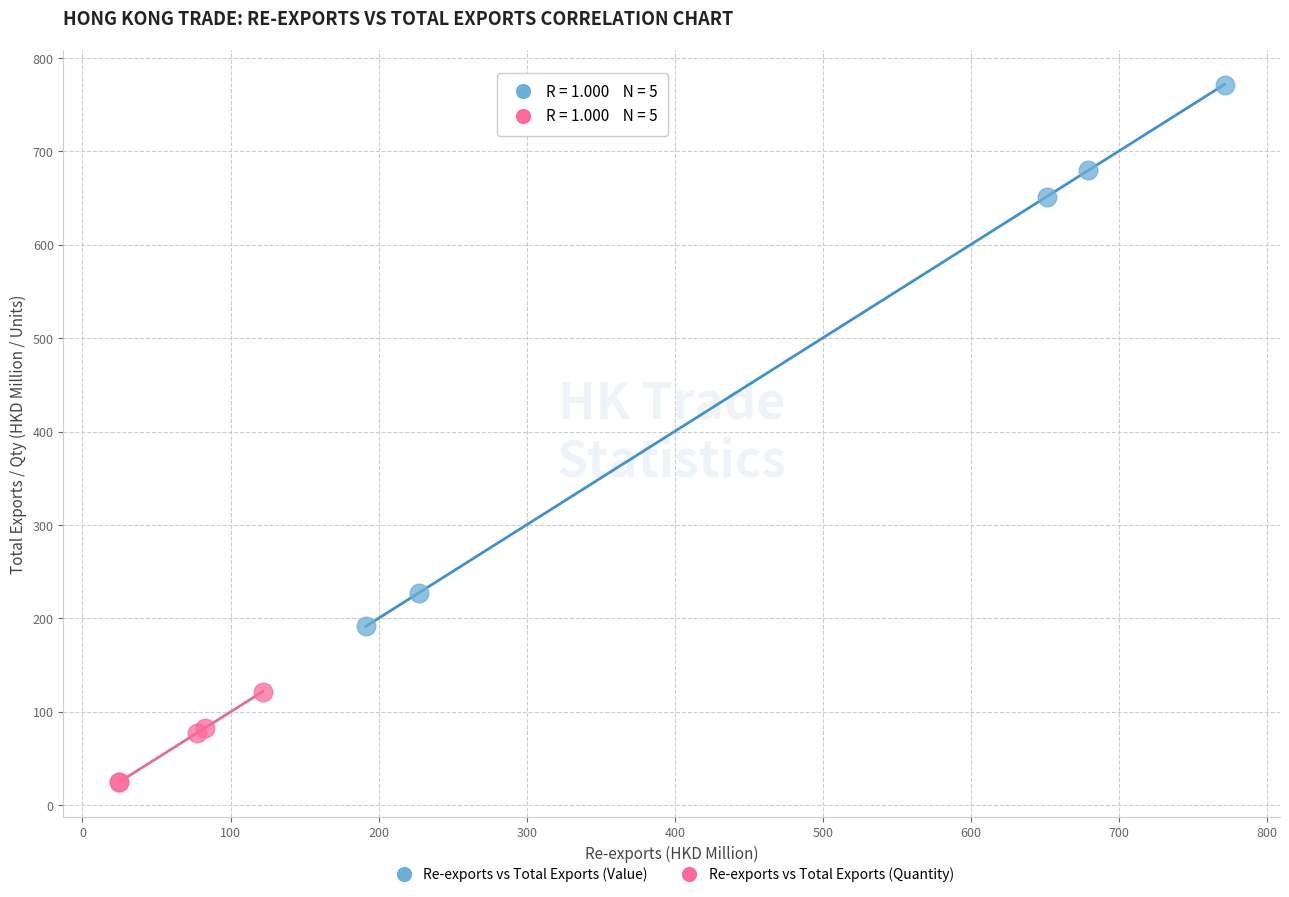

Which series reaches the minimum Y coordinate?

Re-exports vs Total Exports (Quantity)